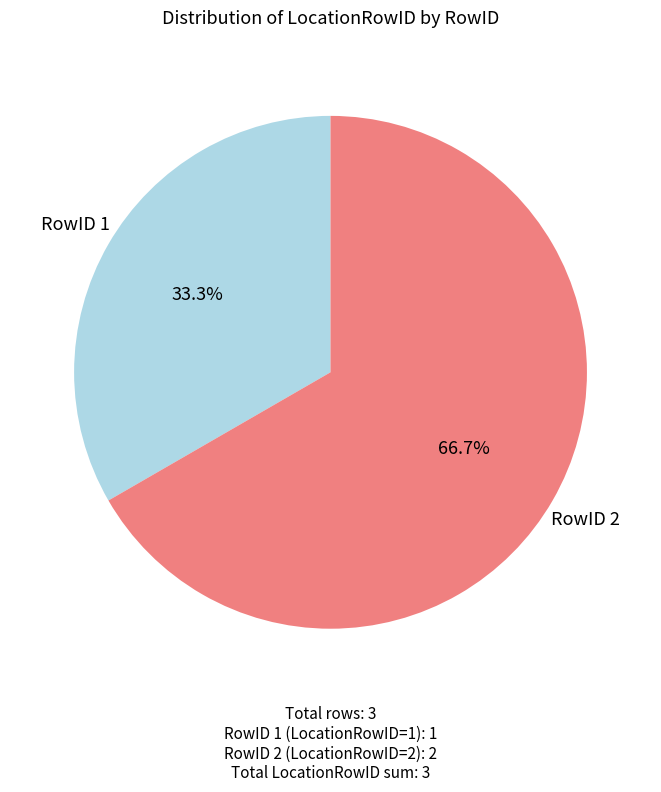

Does any single category account for the majority?

Yes